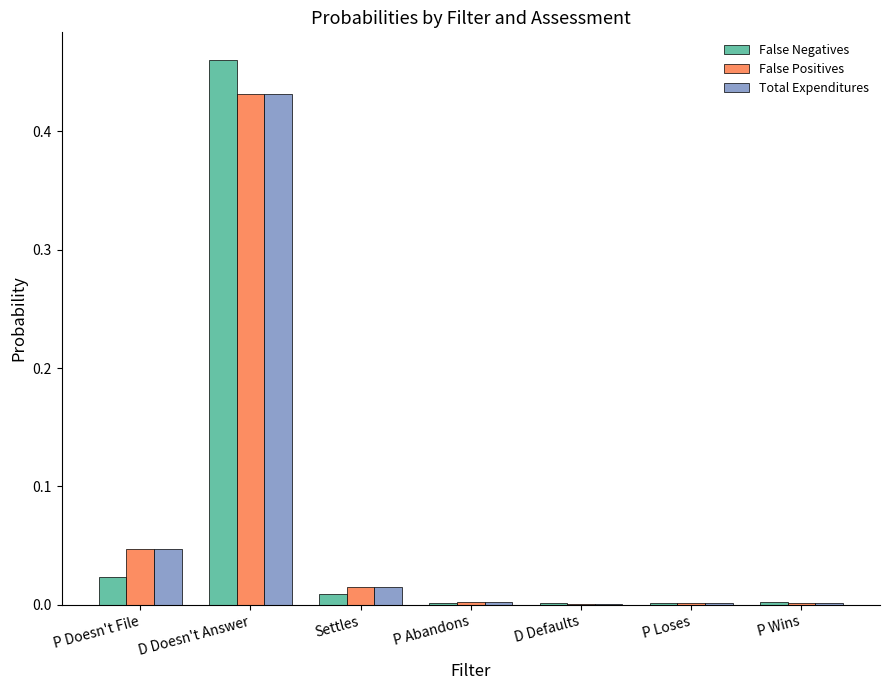

The False Positives series shows 0.0 at D Defaults. True or false?

True